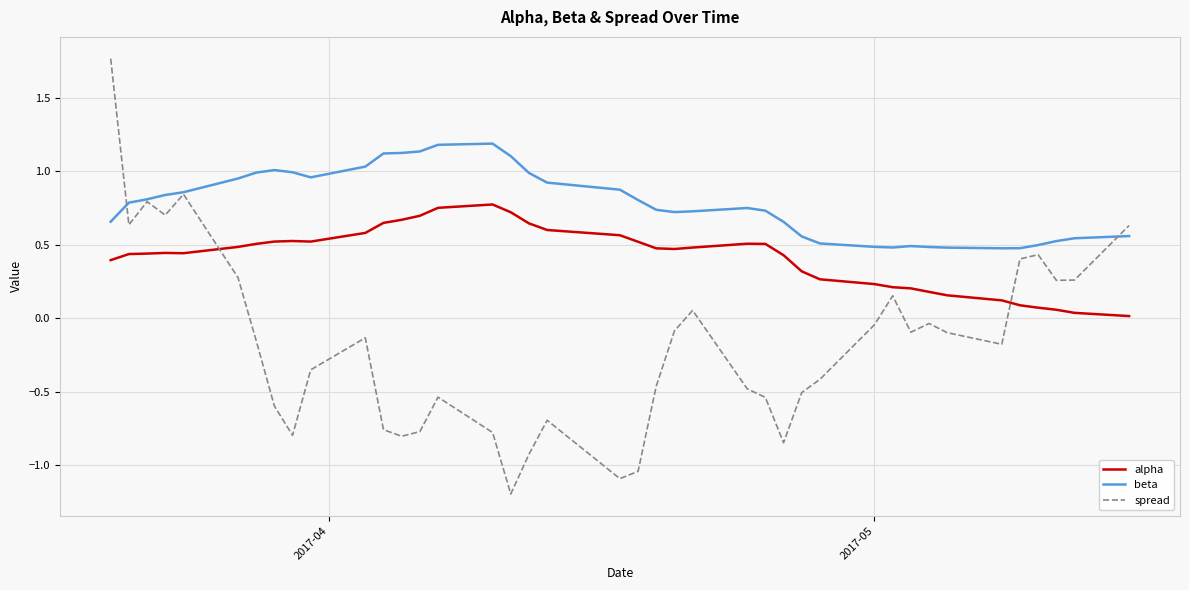

Does the chart display data point markers on the line(s)?

No